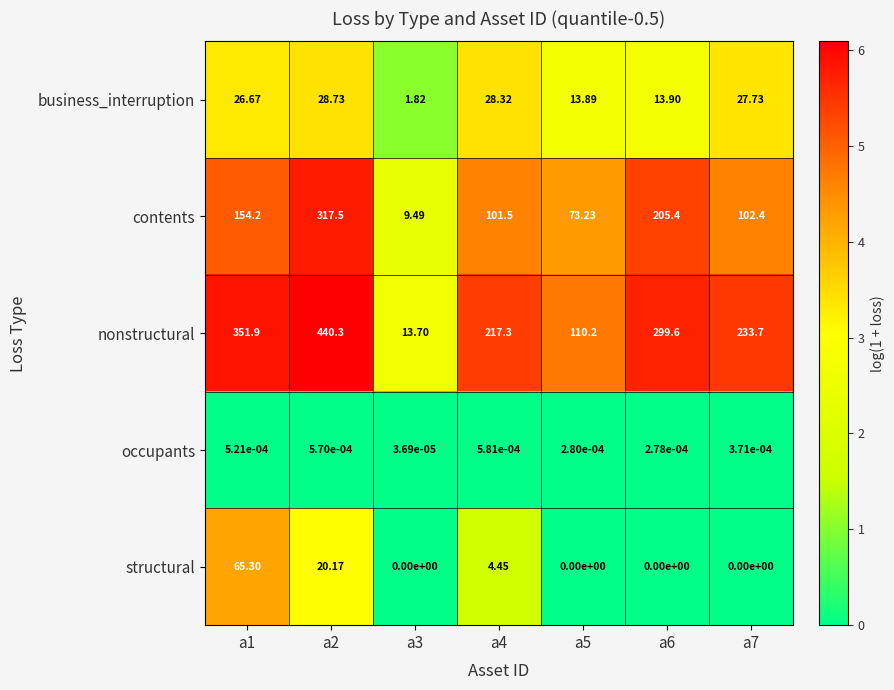

Is the value of structural at a3 greater than the value of contents at a5?

No